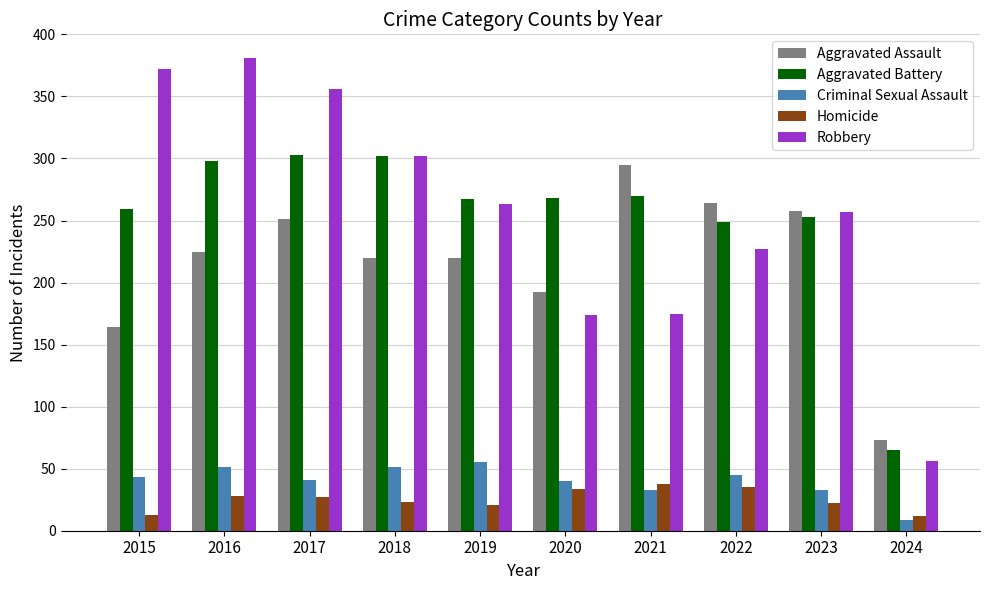

What is the average value of the Aggravated Battery series?

253